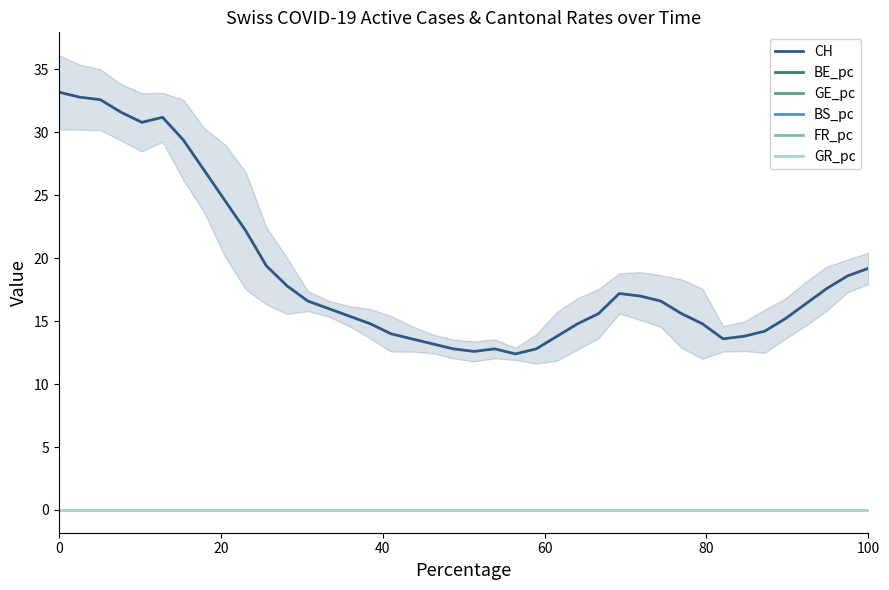

The BS_pc series shows 0.0 at 100. True or false?

True